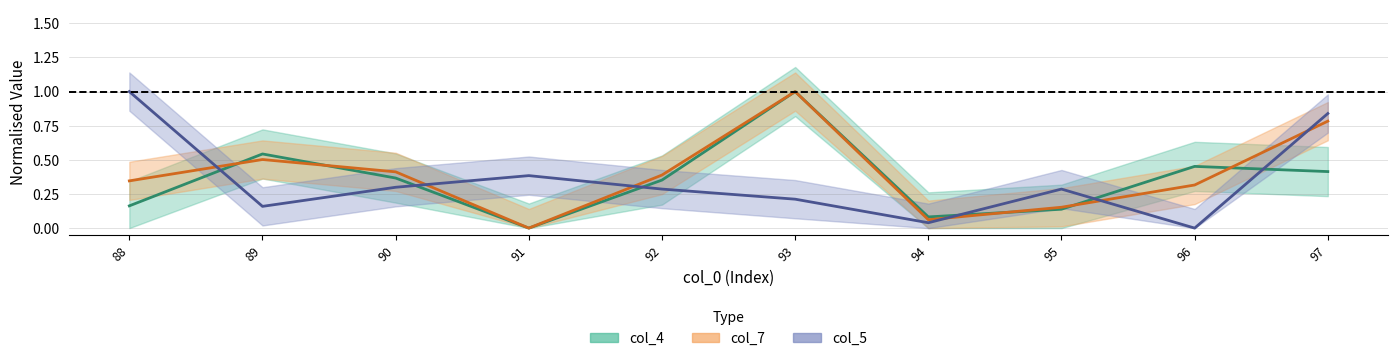

Does the chart display data point markers on the line(s)?

No